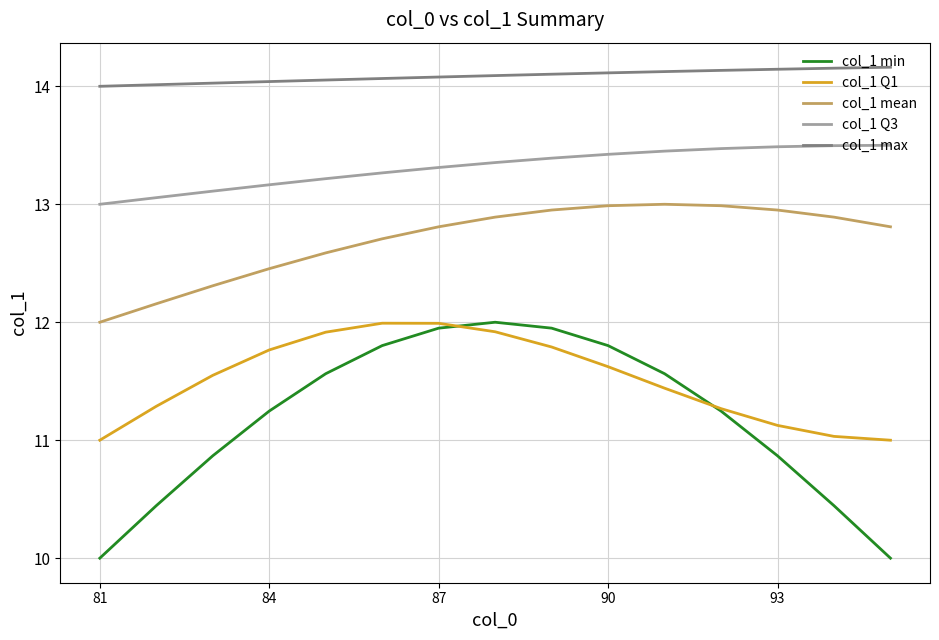

What is the minimum value for col_1 Q1?

11.0